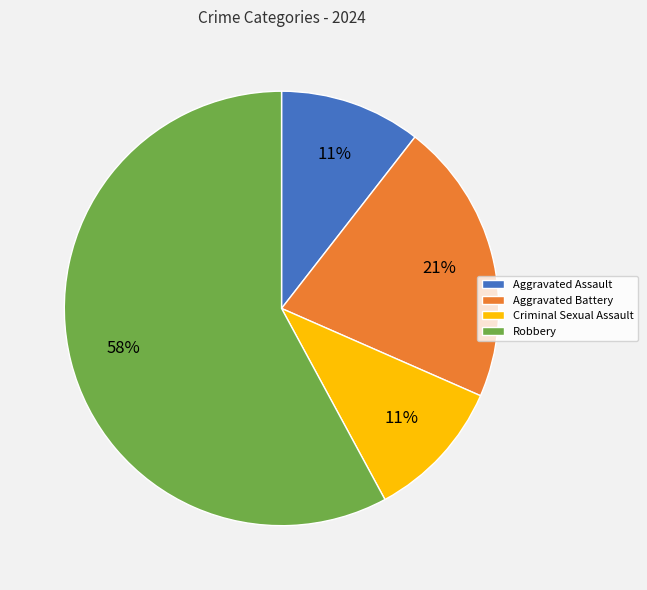

What is the largest slice in the pie chart?

Robbery